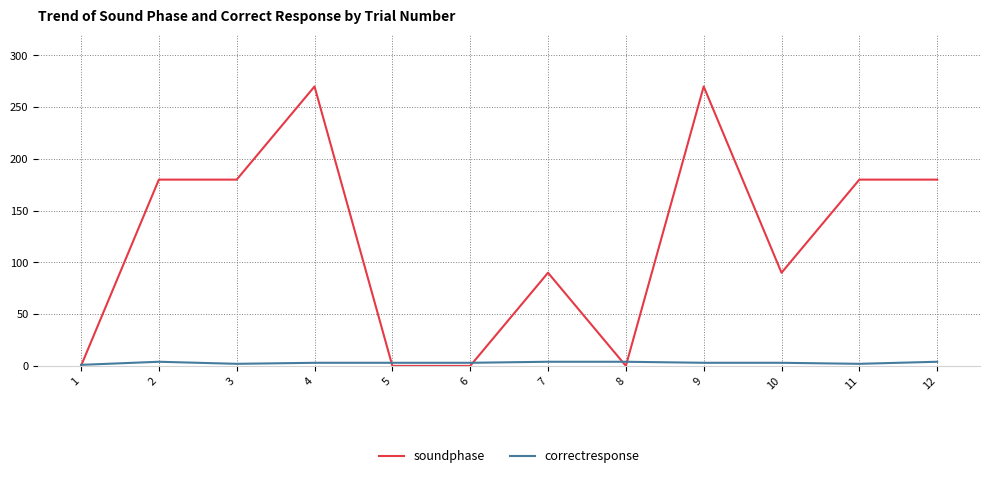

What is the maximum value shown in the chart?

270